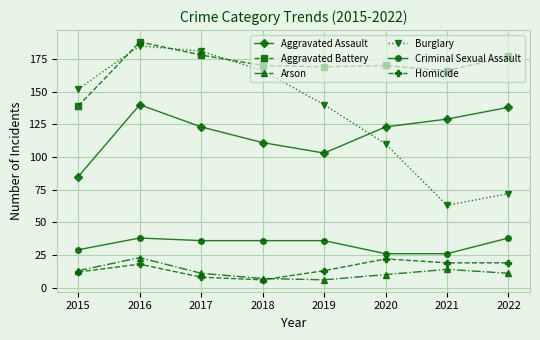

What is the lowest value of the Criminal Sexual Assault series?

26